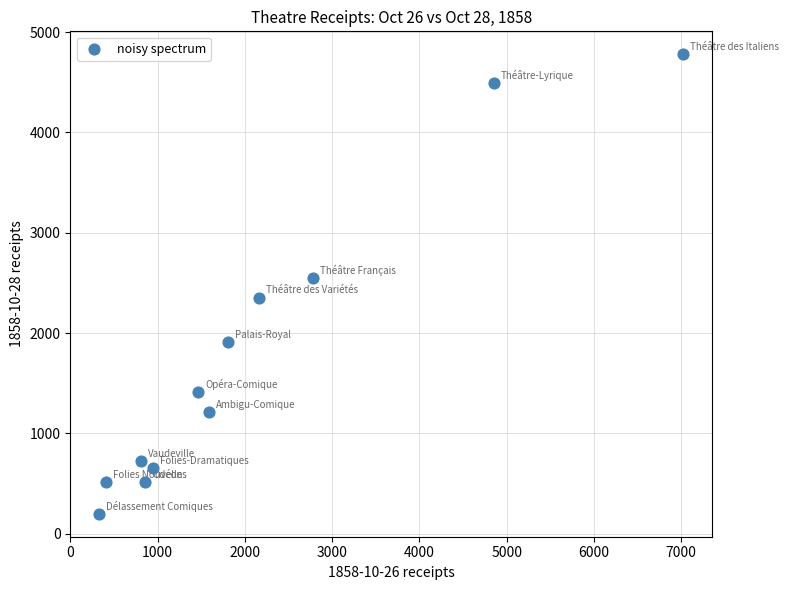

What Y value in the scatter plot is closest to 2488?

2550.8